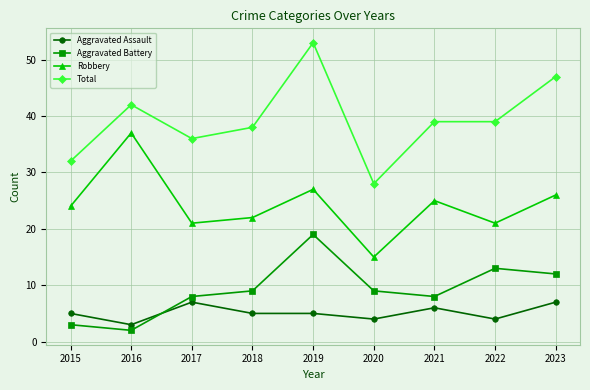

In Robbery, how many points are lower than both neighbors (excluding endpoints)?

3